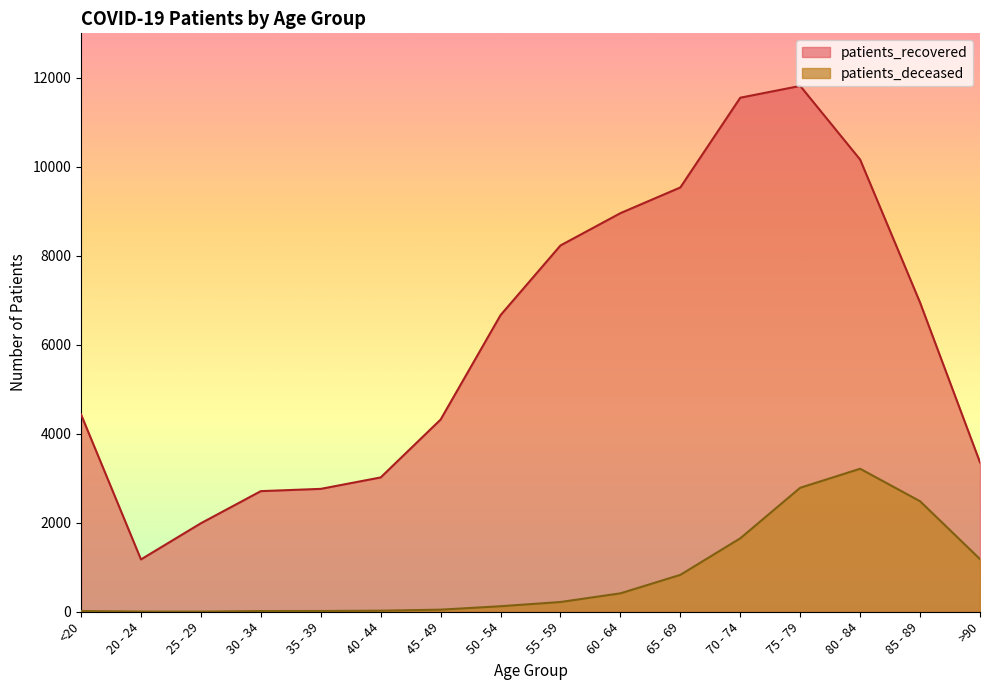

Where does the patients_deceased series first go above 219?

60 - 64